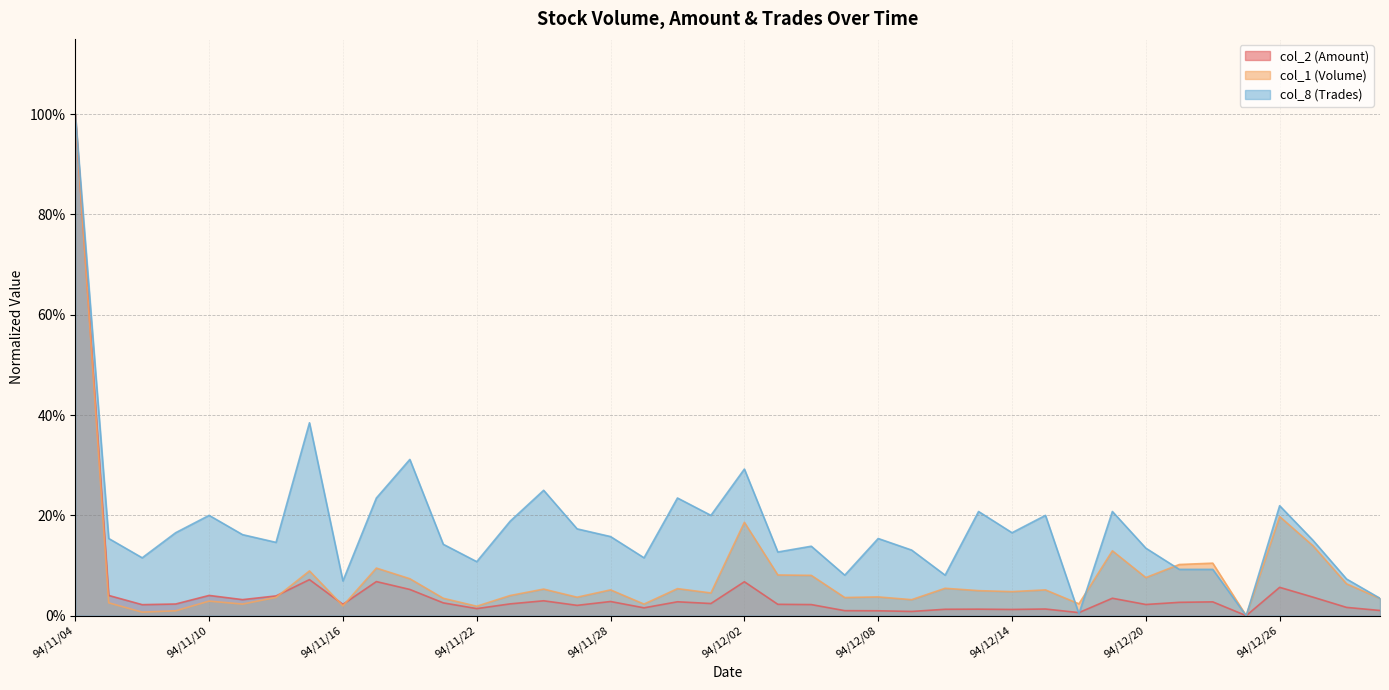

Rank the categories by col_8 (Trades) value from highest to lowest.

94/11/04, 94/11/15, 94/11/18, 94/12/02, 94/11/24, 94/11/17, 94/11/30, 94/12/26, 94/12/13, 94/12/19, 94/11/10, 94/12/01, 94/12/15, 94/11/23, 94/11/25, 94/11/09, 94/12/14, 94/11/11, 94/11/28, 94/11/07, 94/12/08, 94/12/27, 94/11/14, 94/11/21, 94/12/06, 94/12/20, 94/12/09, 94/12/05, 94/11/08, 94/11/29, 94/11/22, 94/12/21, 94/12/22, 94/12/07, 94/12/12, 94/12/28, 94/11/16, 94/12/29, 94/12/16, 94/12/23